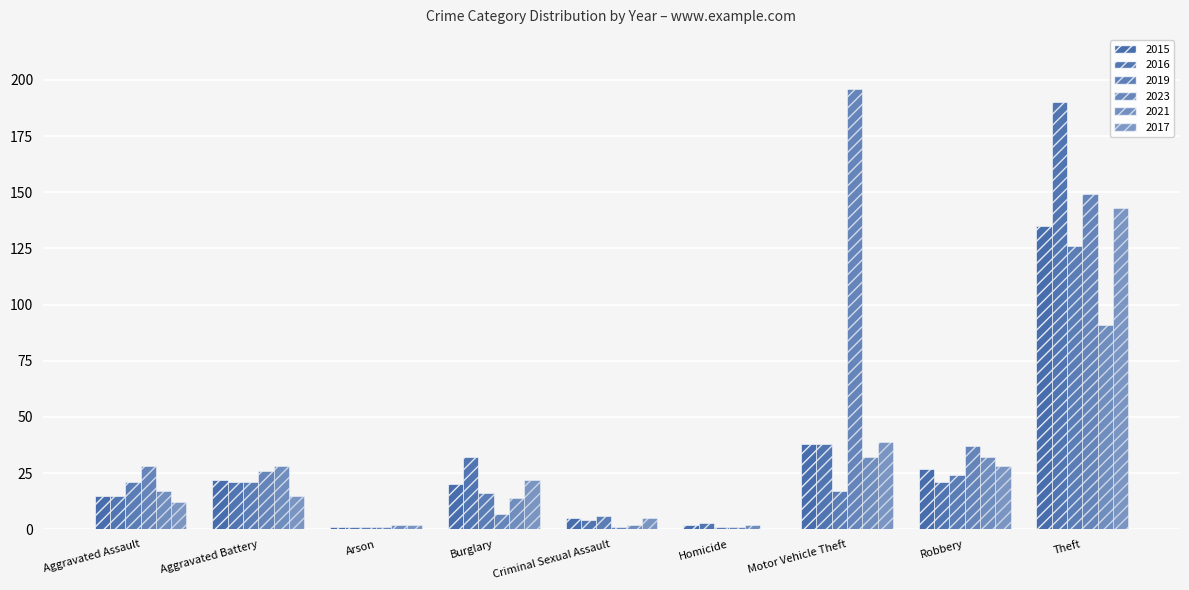

At which label does 2021 reach its peak?

Theft